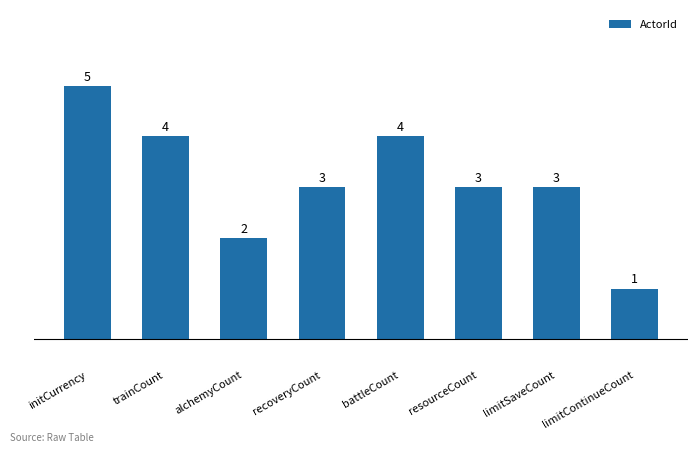

What position from the left is resourceCount?

6